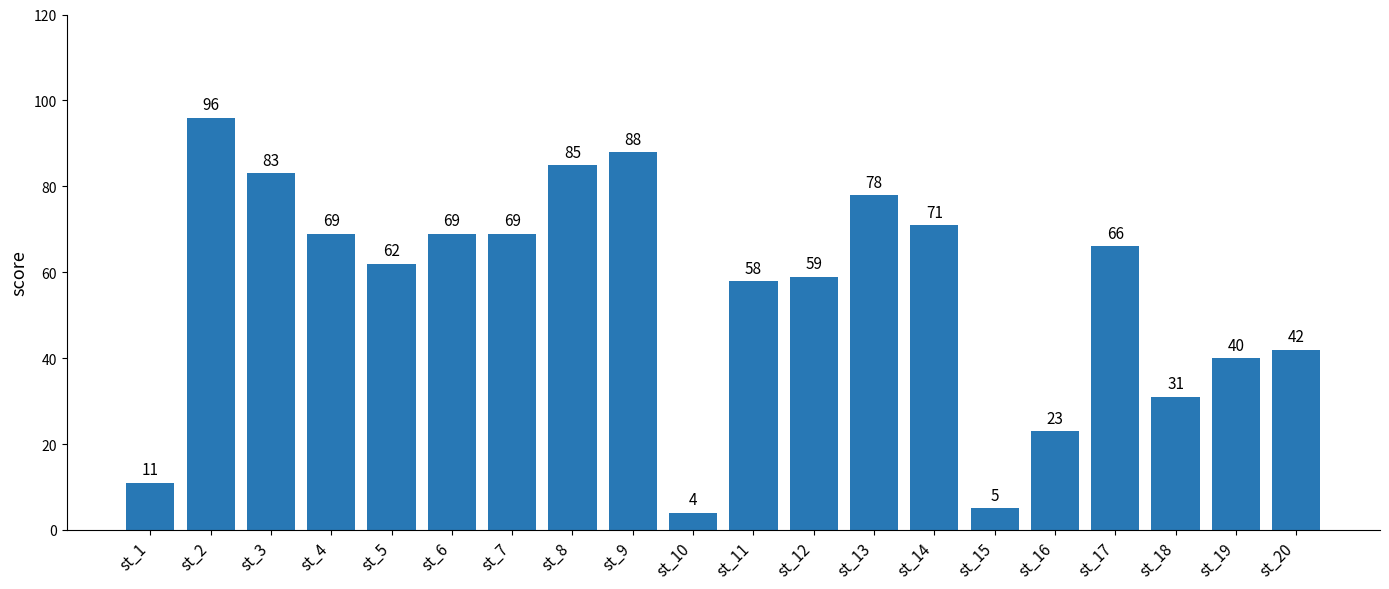

Where does the data first go above 66?

st_2